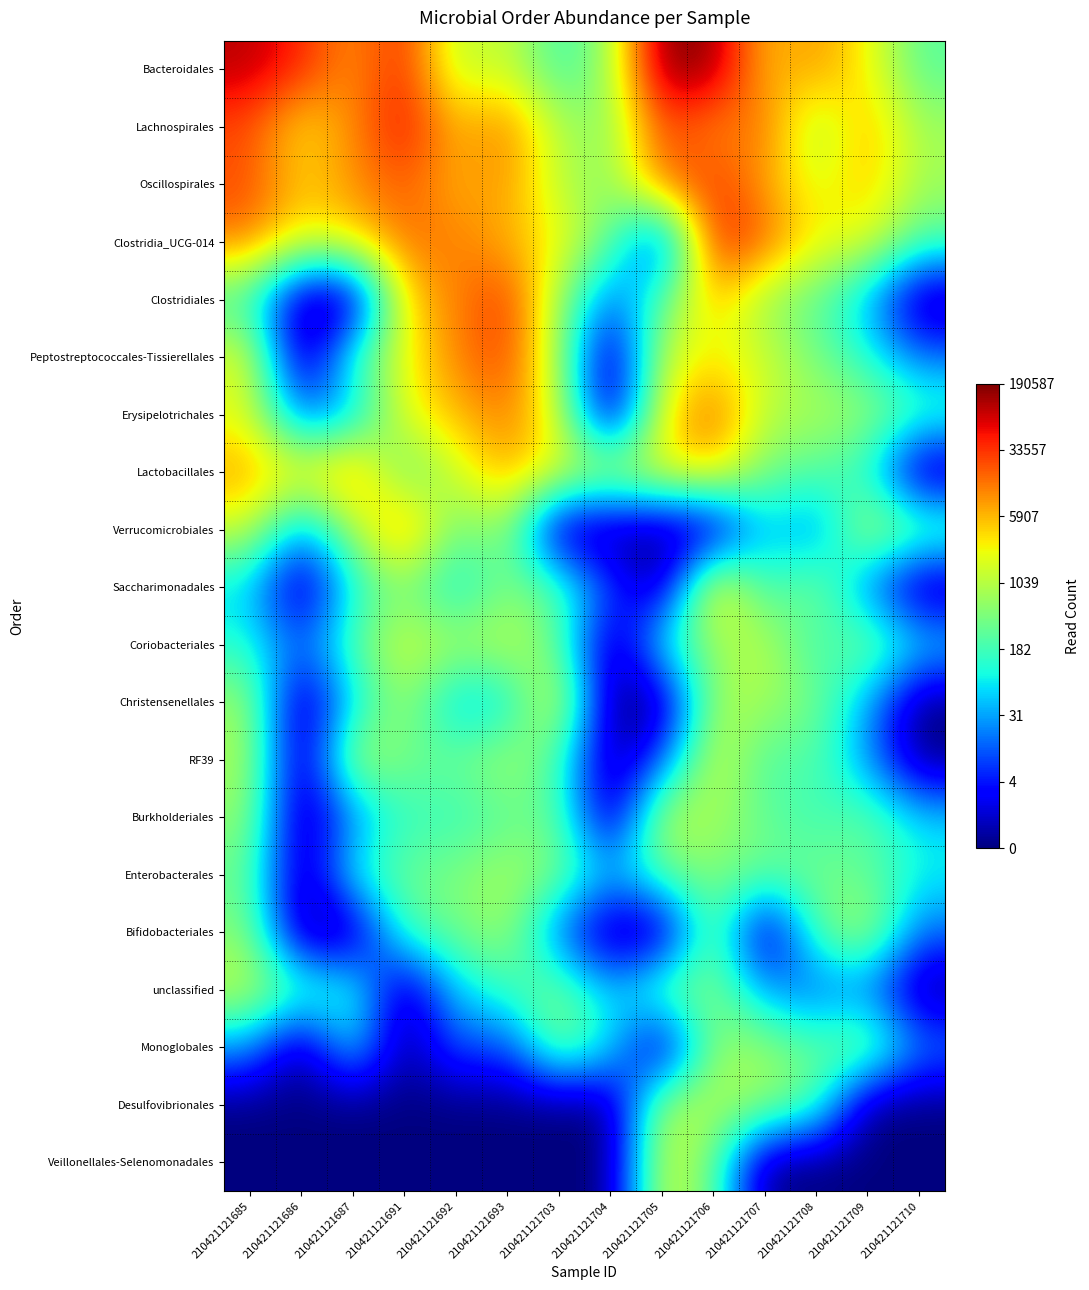

How many data points does each series have?

14